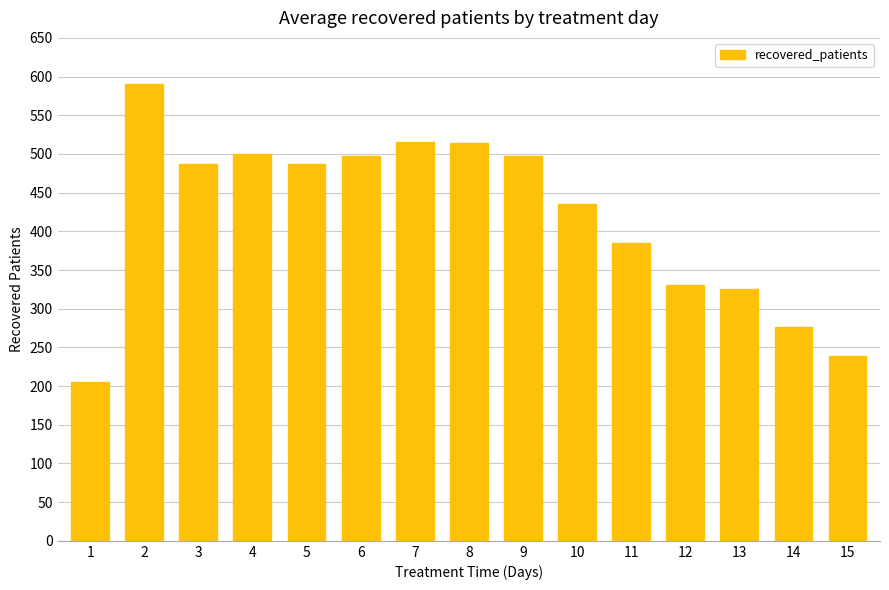

Which has a higher value, 2 or 3?

2